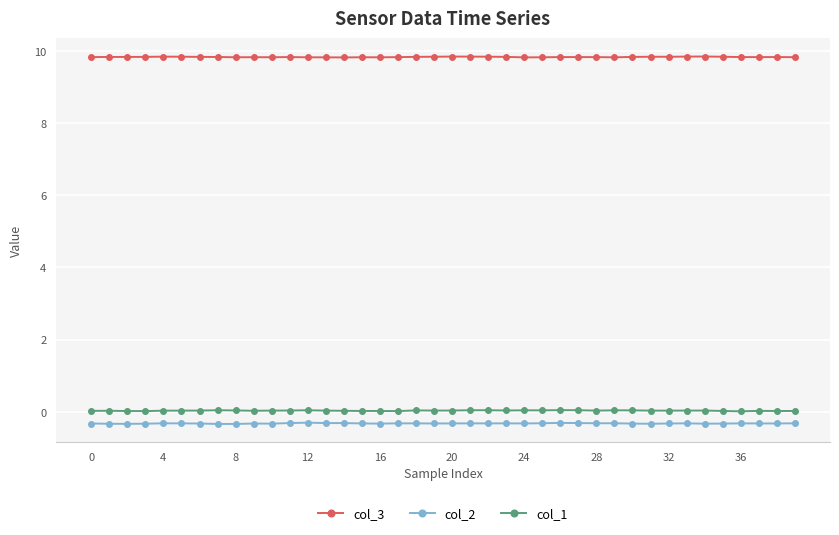

True or false: col_1 and col_3 cross at least once.

False